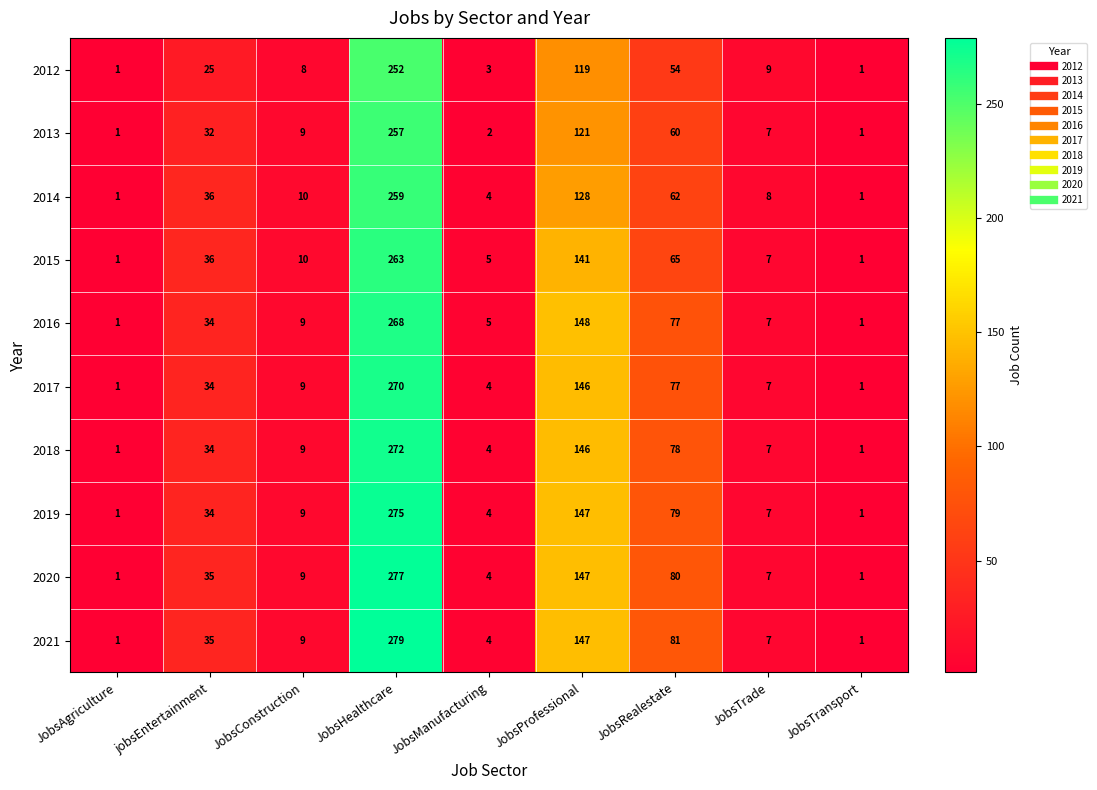

Which category has the highest value in the 2016 series?

JobsHealthcare